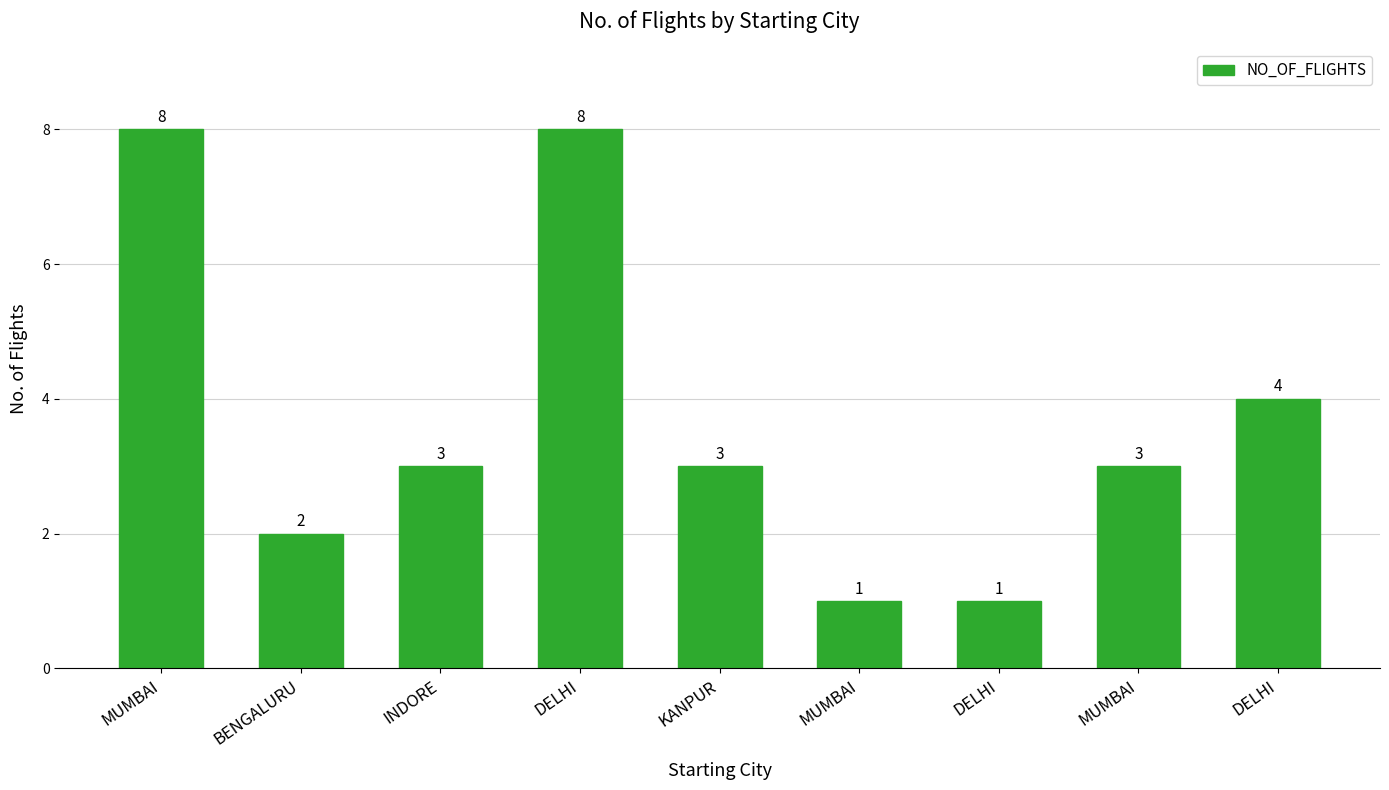

What is the maximum value shown in the chart?

8